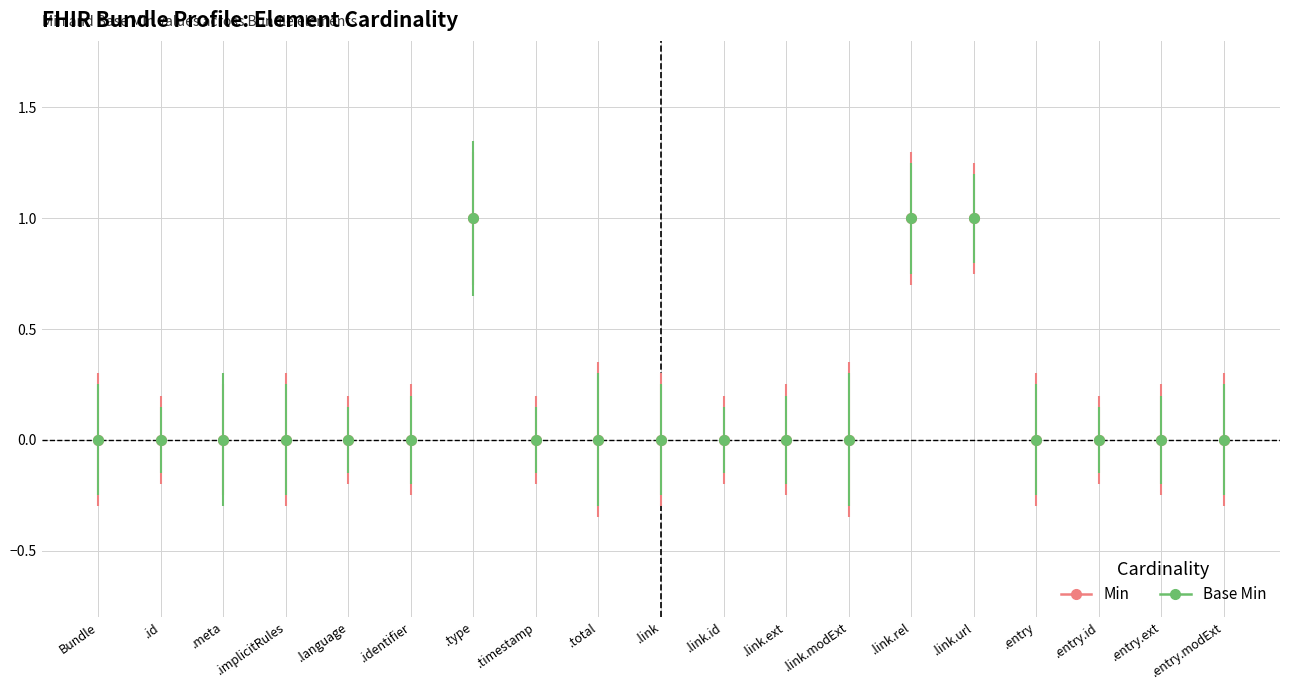

Does the chart have visible grid lines?

Yes